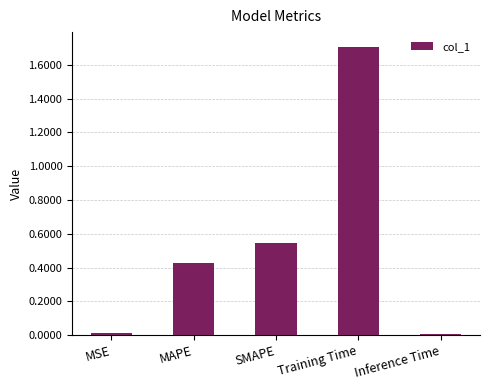

The chart shows a value of 1.0 at SMAPE. True or false?

False